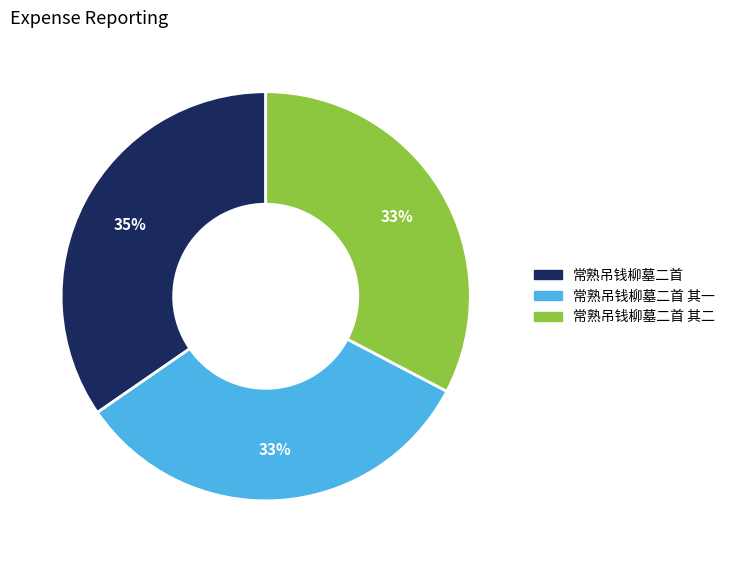

Is there any slice that represents more than half of the pie?

No